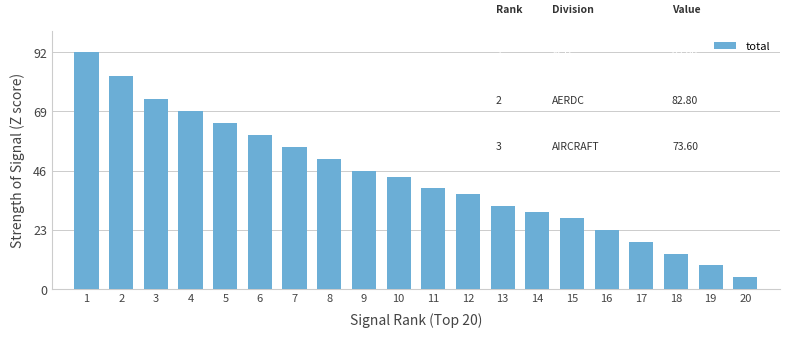

Rank the categories by value from lowest to highest.

20, 19, 18, 17, 16, 15, 14, 13, 12, 11, 10, 9, 8, 7, 6, 5, 4, 3, 2, 1